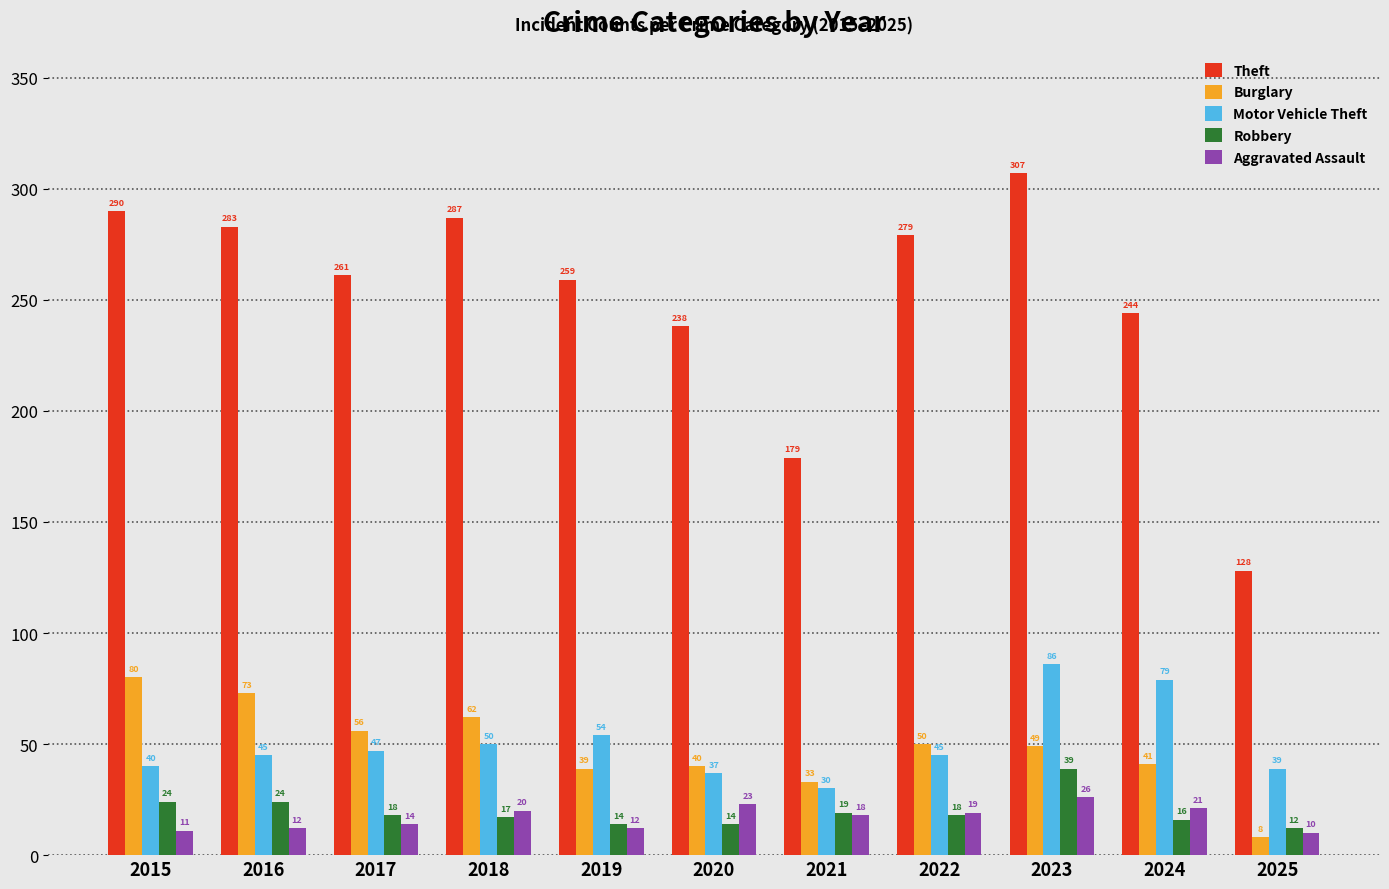

Which series has the largest total across all categories?

Theft